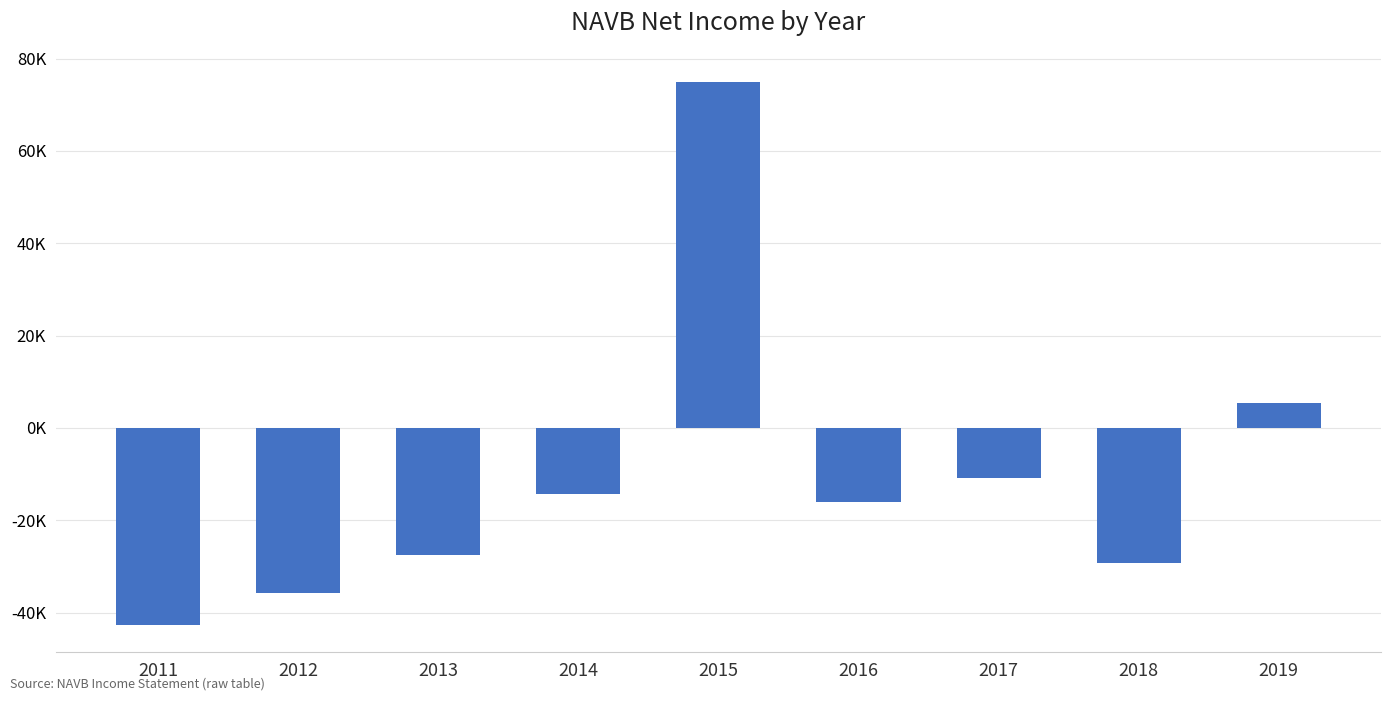

Reading left to right, transcribe all the data shown in this chart.

-42700	-35700	-27600	-14300	74900	-16100	-10900	-29200	5500